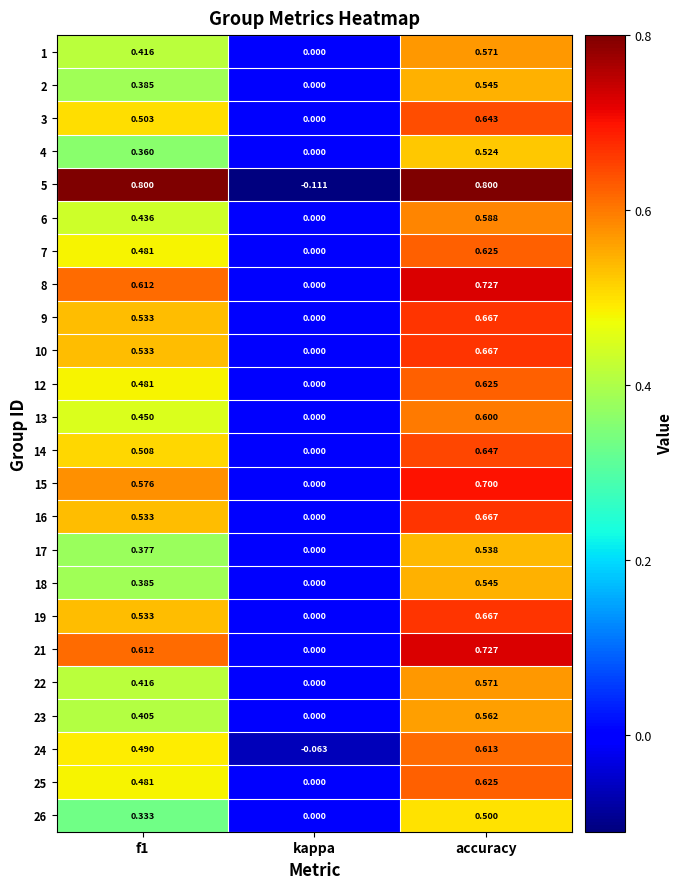

At which label is 18 closest to 0?

kappa